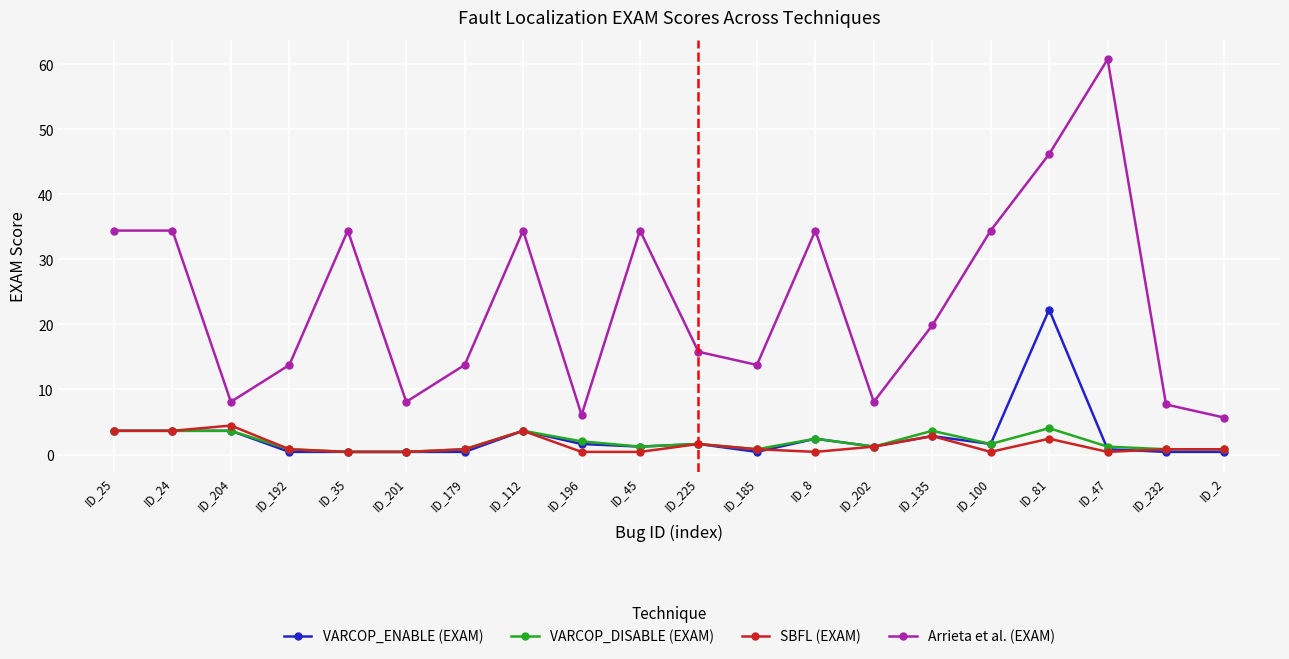

Reading left to right, list all the values displayed in this chart.

VARCOP_ENABLE (EXAM): 3.6	3.6	3.6	0.4	0.4	0.4	0.4	3.6	1.6	1.2	1.6	0.4	2.4	1.2	2.8	1.6	22.3	0.8	0.4	0.4
VARCOP_DISABLE (EXAM): 3.6	3.6	3.6	0.8	0.4	0.4	0.8	3.6	2.0	1.2	1.6	0.8	2.4	1.2	3.6	1.6	4.0	1.2	0.8	0.8
SBFL (EXAM): 3.6	3.6	4.5	0.8	0.4	0.4	0.8	3.6	0.4	0.4	1.6	0.8	0.4	1.2	2.8	0.4	2.4	0.4	0.8	0.8
Arrieta et al. (EXAM): 34.4	34.4	8.1	13.8	34.4	8.1	13.8	34.4	6.1	34.4	15.8	13.8	34.4	8.1	19.8	34.4	46.2	60.7	7.7	5.7